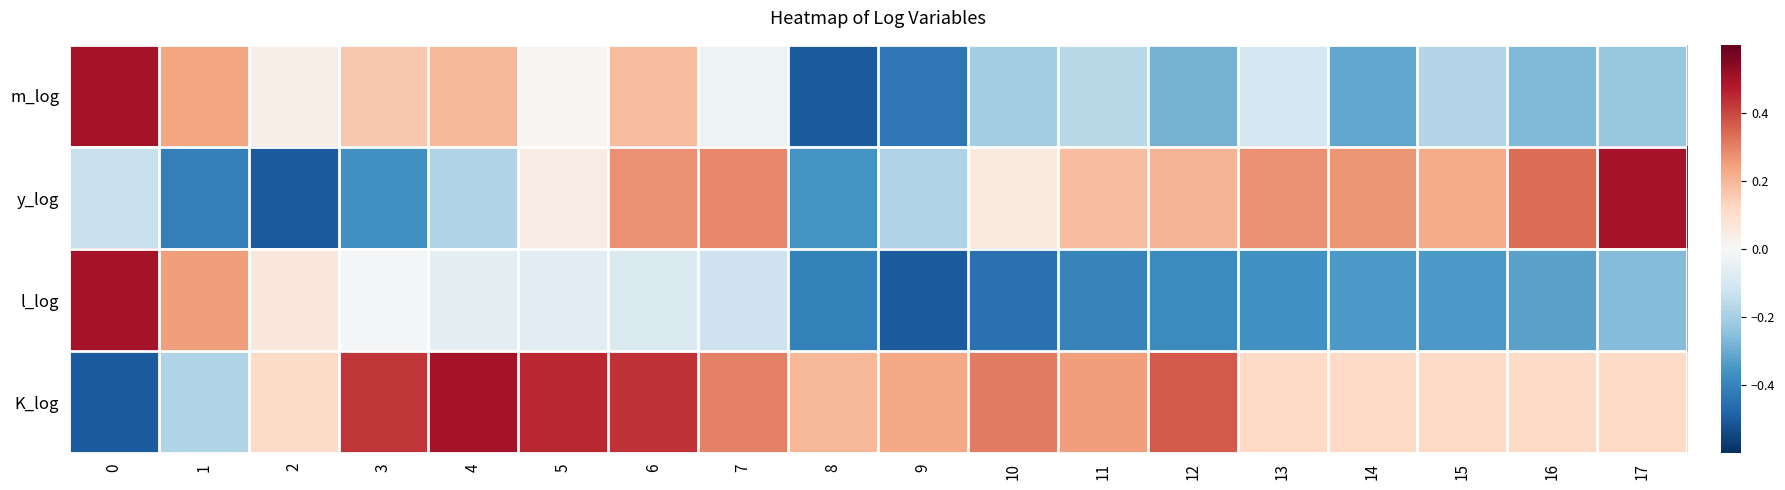

Count the number of categories in the chart.

18